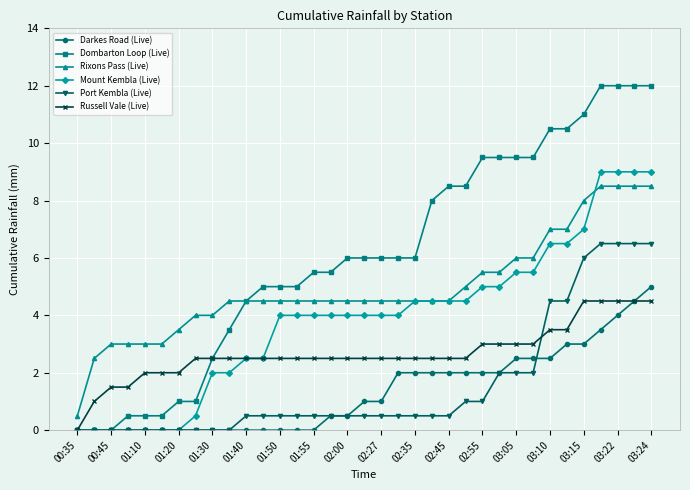

True or false: Rixons Pass (Live) and Russell Vale (Live) cross at least once.

False